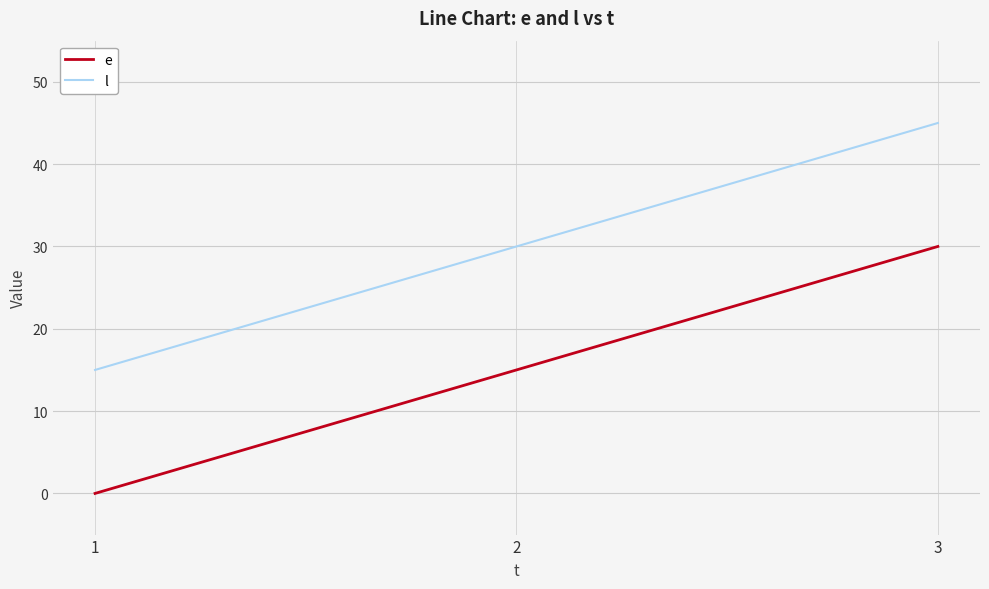

Count the number of data series in this chart.

2